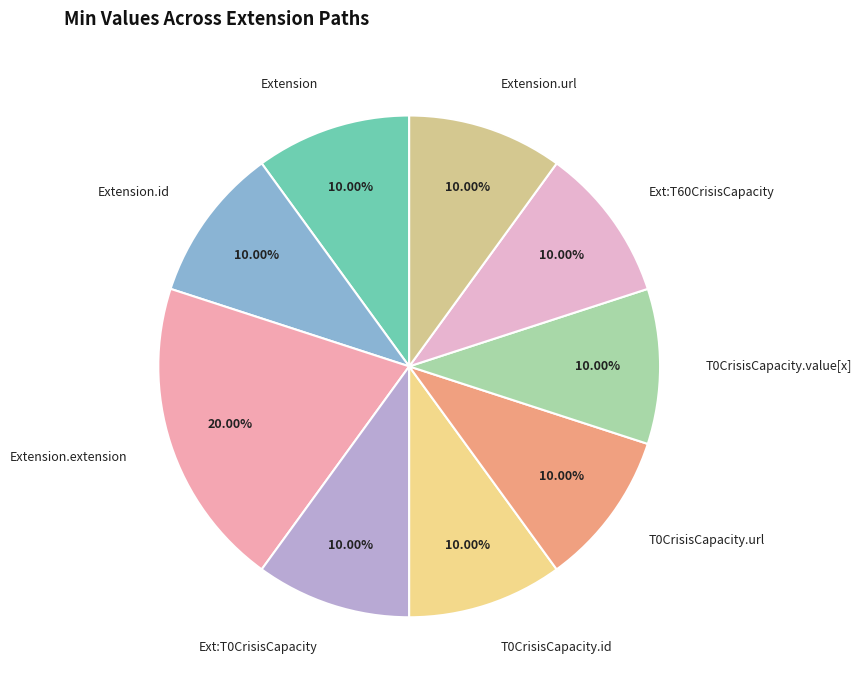

Do Extension.extension and Extension.url together represent more than half of the pie?

No